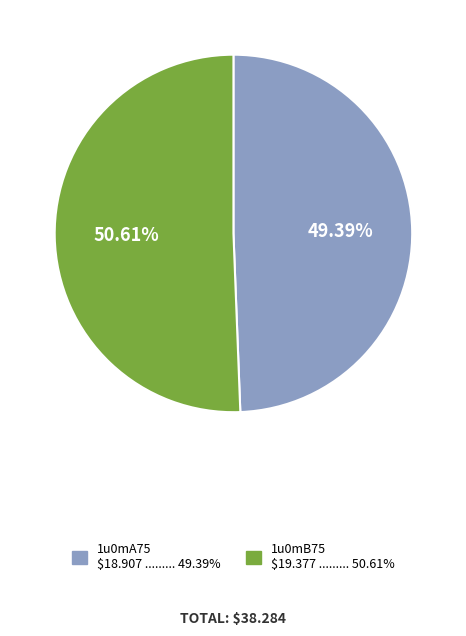

The 1u0mB75 slice represents 65% of the pie. True or false?

False